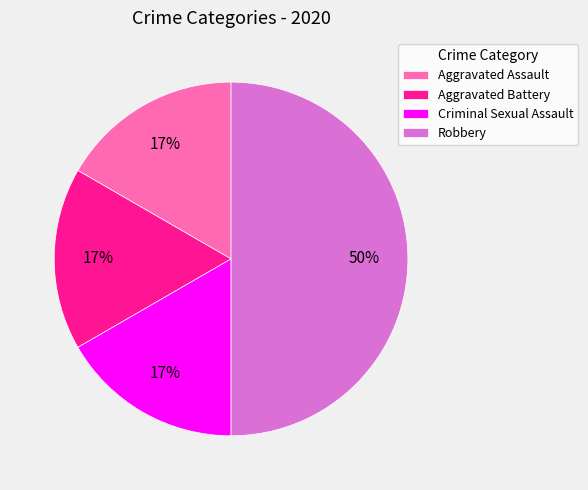

The Aggravated Battery slice represents 23% of the pie. True or false?

False